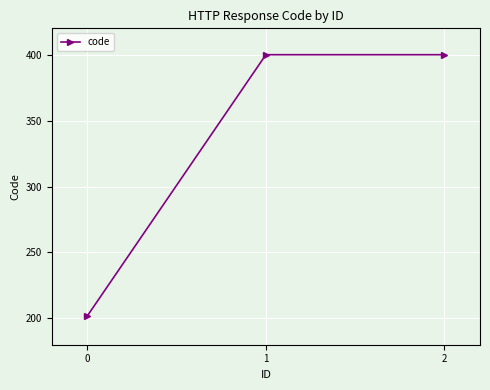

How many distinct data groups are displayed?

1